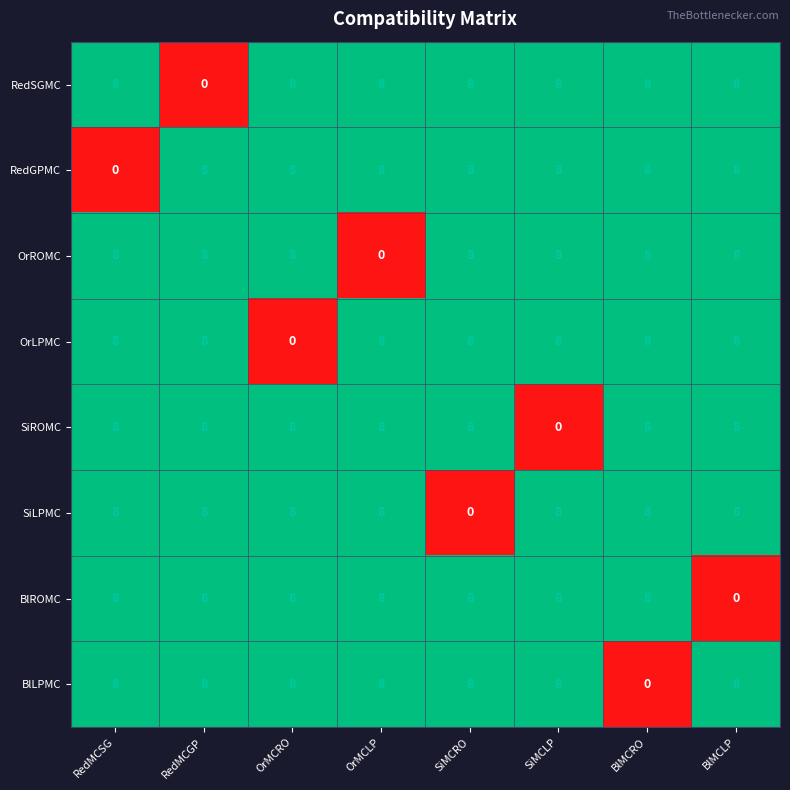

Count the OrLPMC values in the range 8 to 9.

7